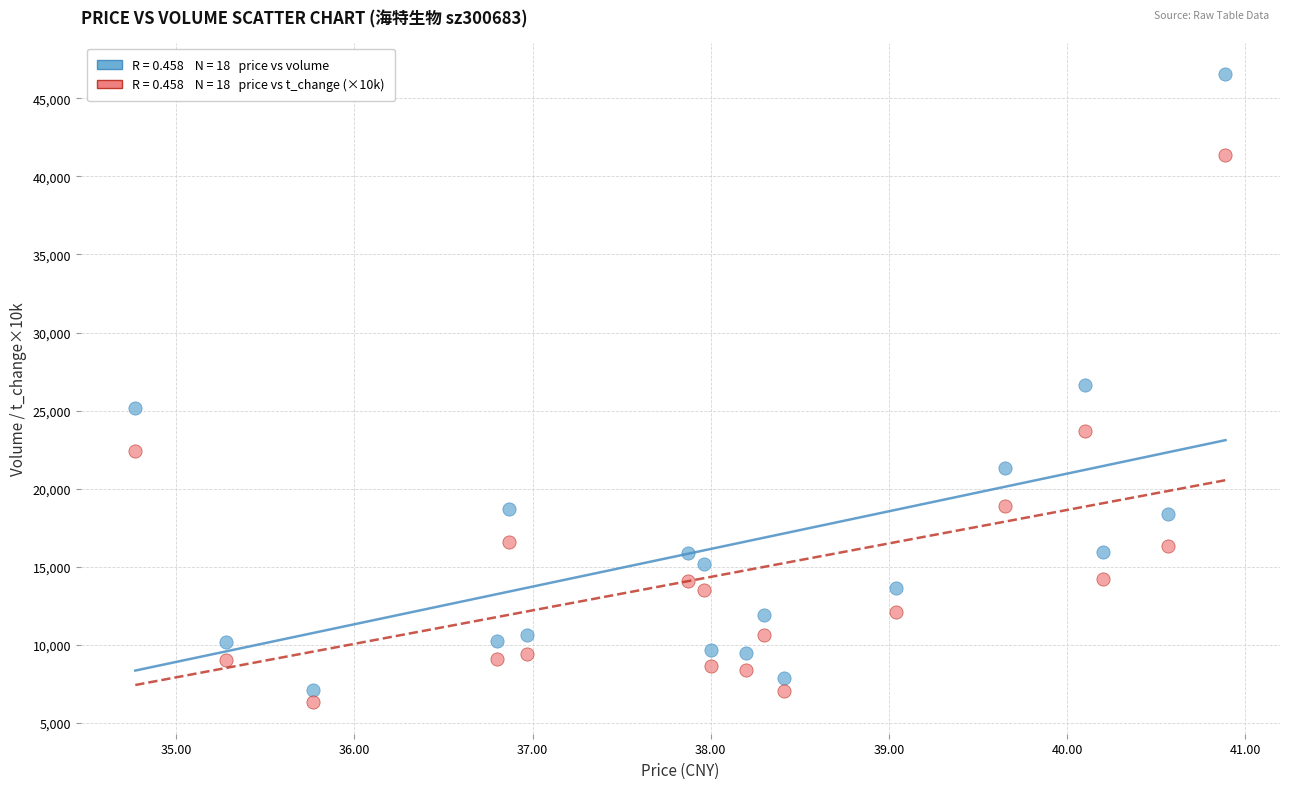

Across all data points, what is the range of Y values (max minus min)?

40269.0